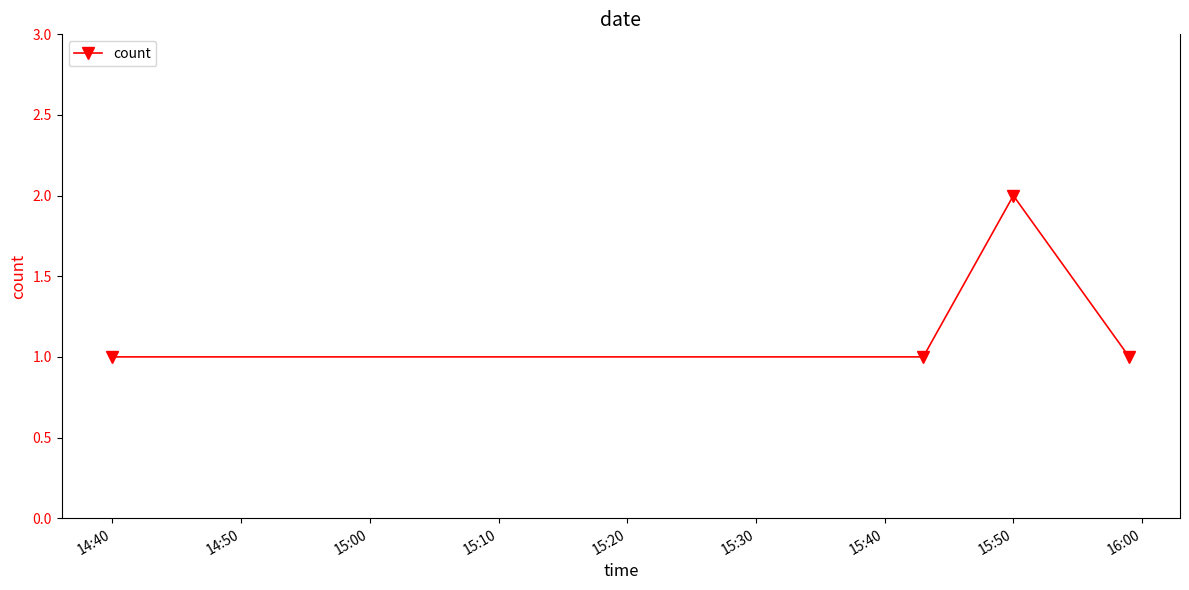

How many values are between 1 and 2?

4